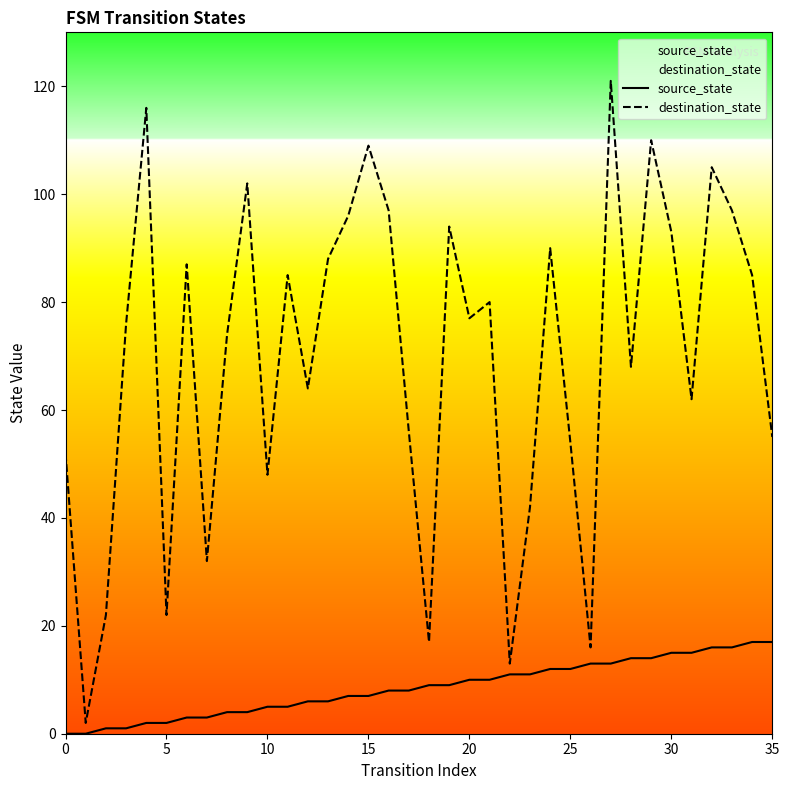

What is the difference between the maximum and minimum values in the destination_state series?

119